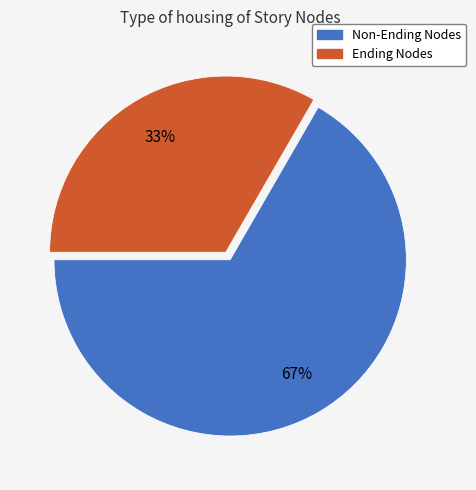

To the nearest percent, what is the average slice percentage?

50%